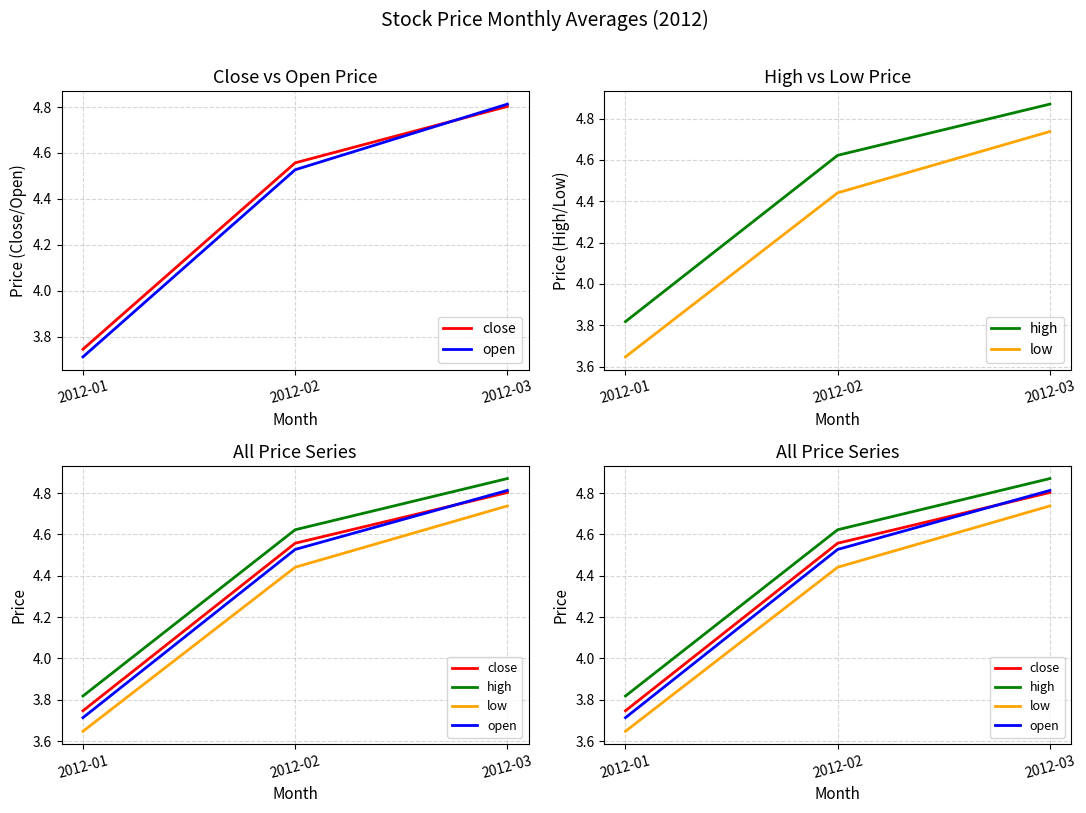

Which category has the highest value across all series?

2012-03